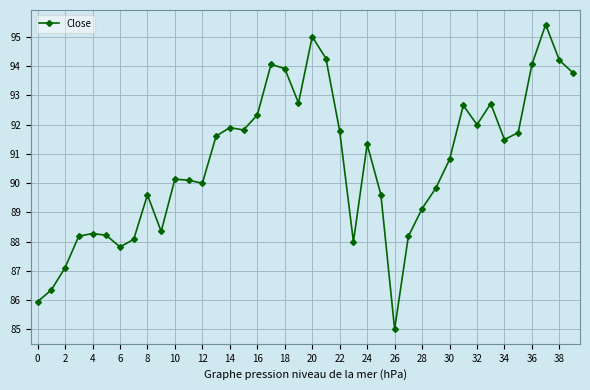

How many points are lower than both their immediate neighbors (excluding endpoints)?

9